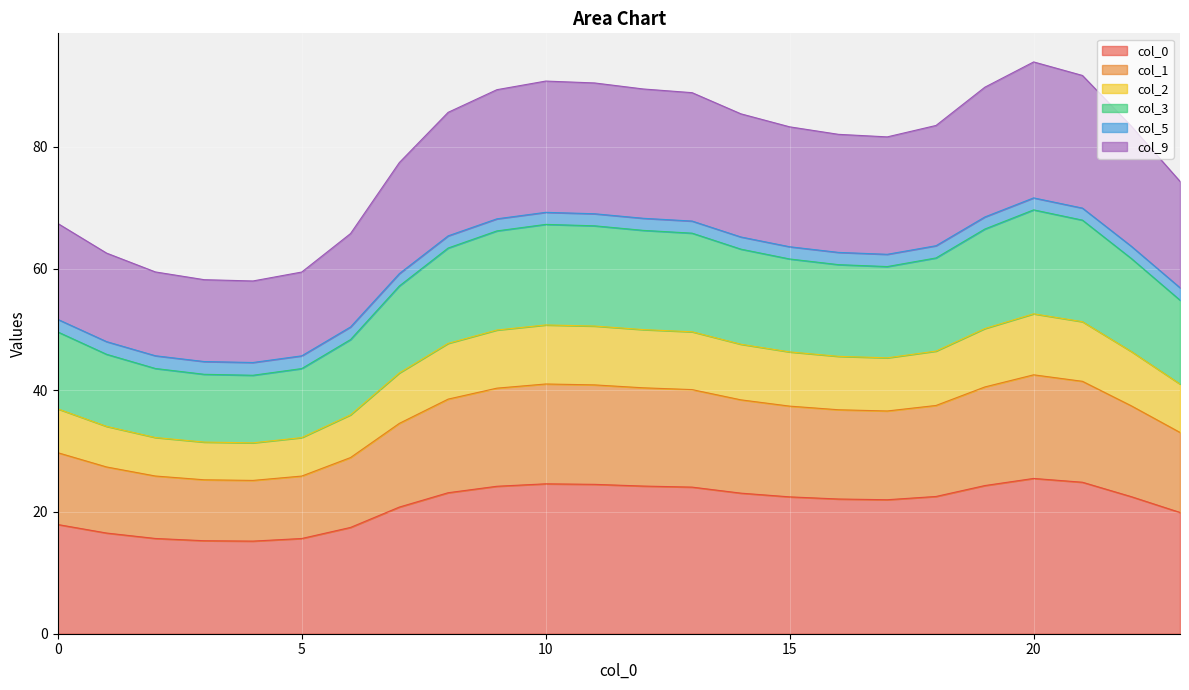

The value of 0 at 12 is 24.3. True or false?

True